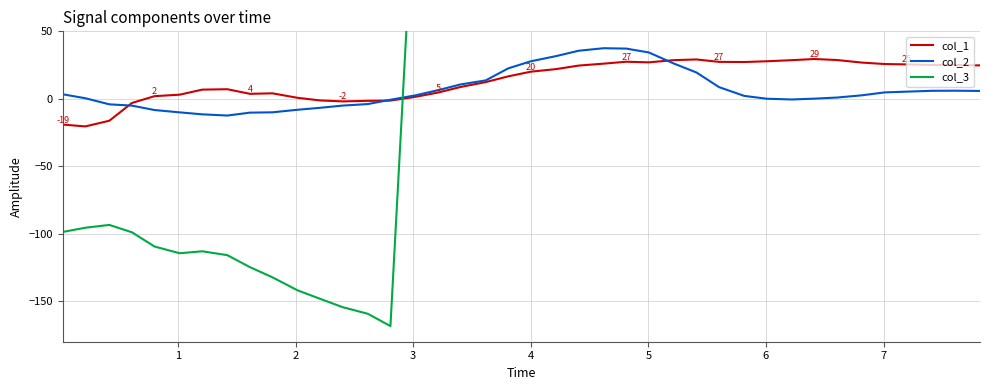

How many values in the col_1 series are below 20?

20